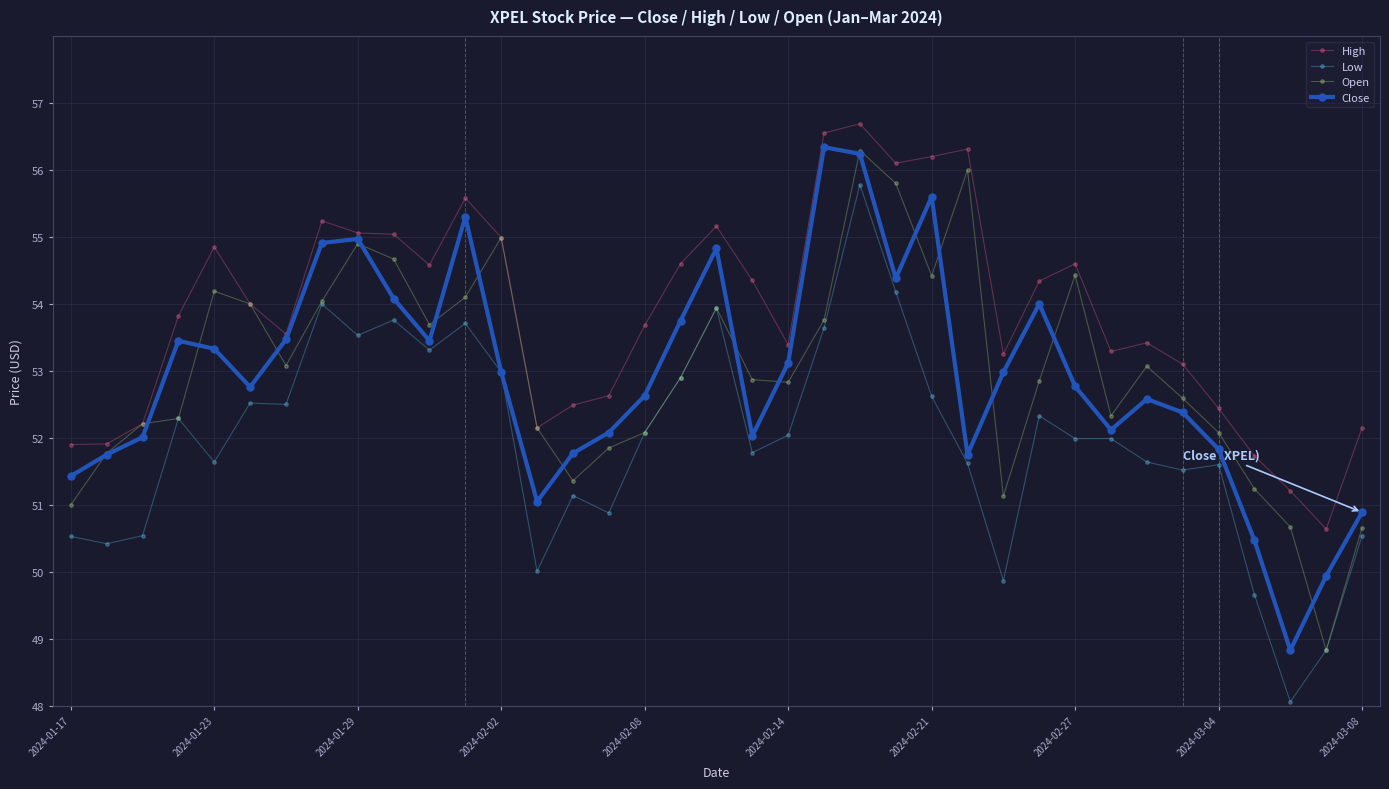

Which series has the largest range (max minus min)?

Low